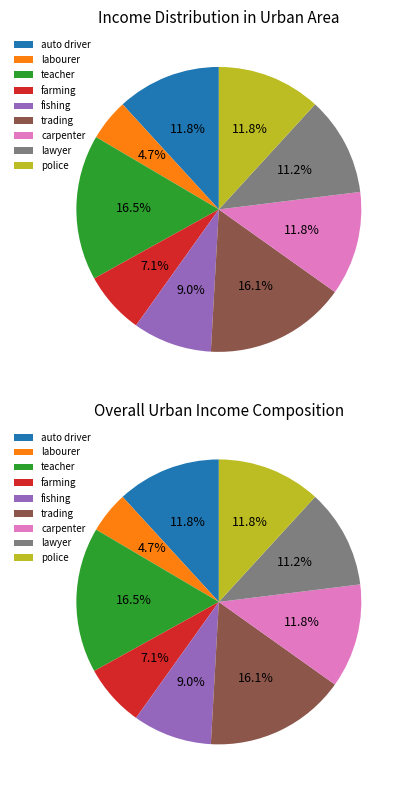

How many segments does this pie chart have?

9